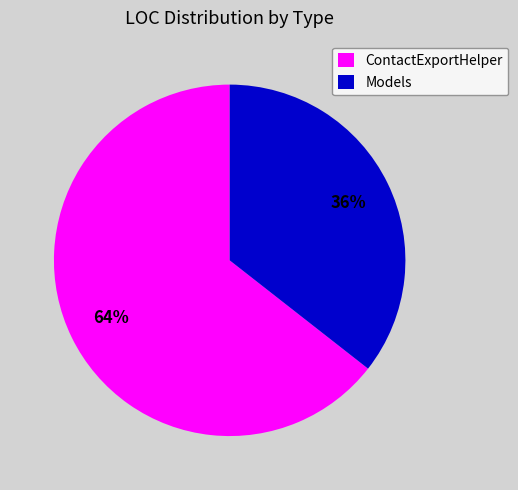

Count the number of slices in the pie.

2